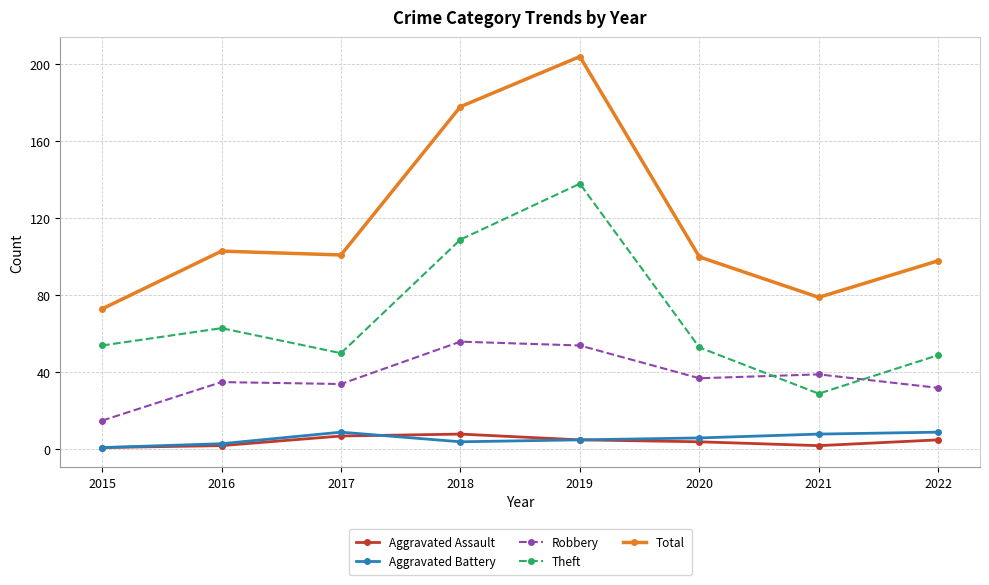

What are all the series names shown in the legend?

Aggravated Assault, Aggravated Battery, Robbery, Theft, Total